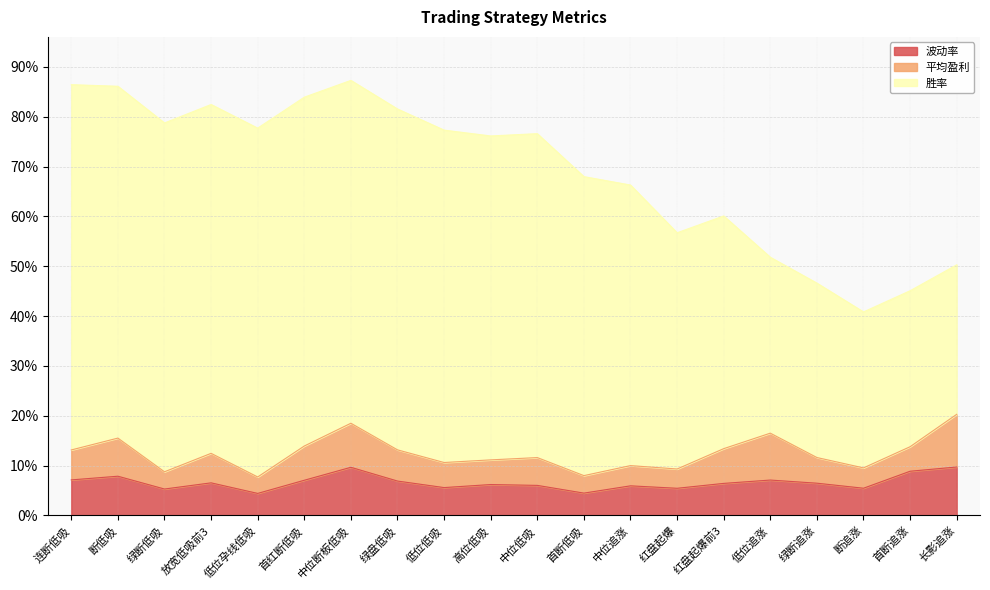

What is the label of the 10th point from the right?

中位低吸